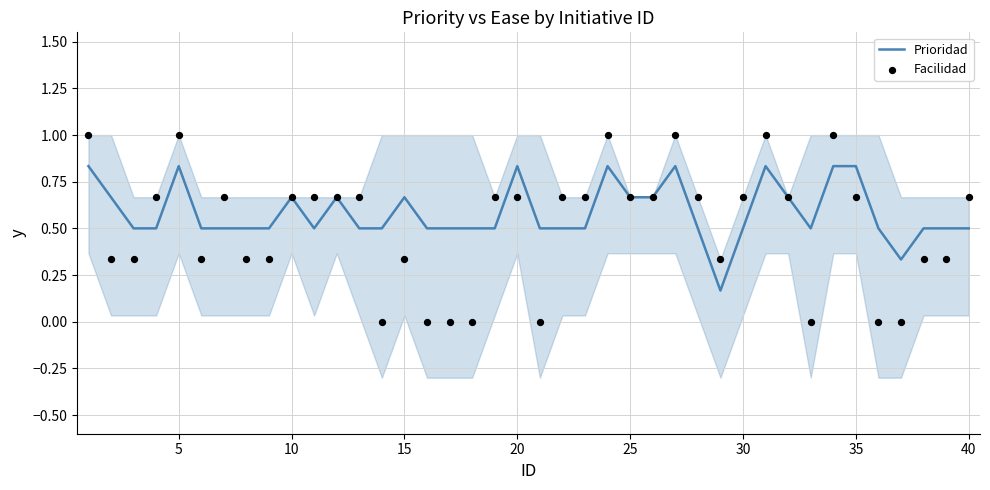

Which series has the largest Y range (max minus min)?

Facilidad